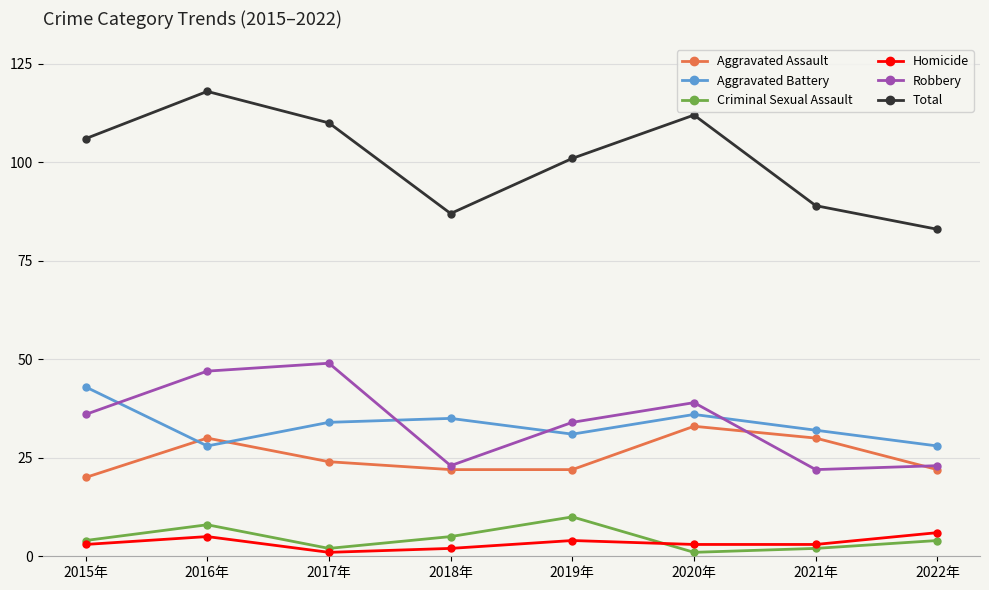

What position from the left is 2016年?

2